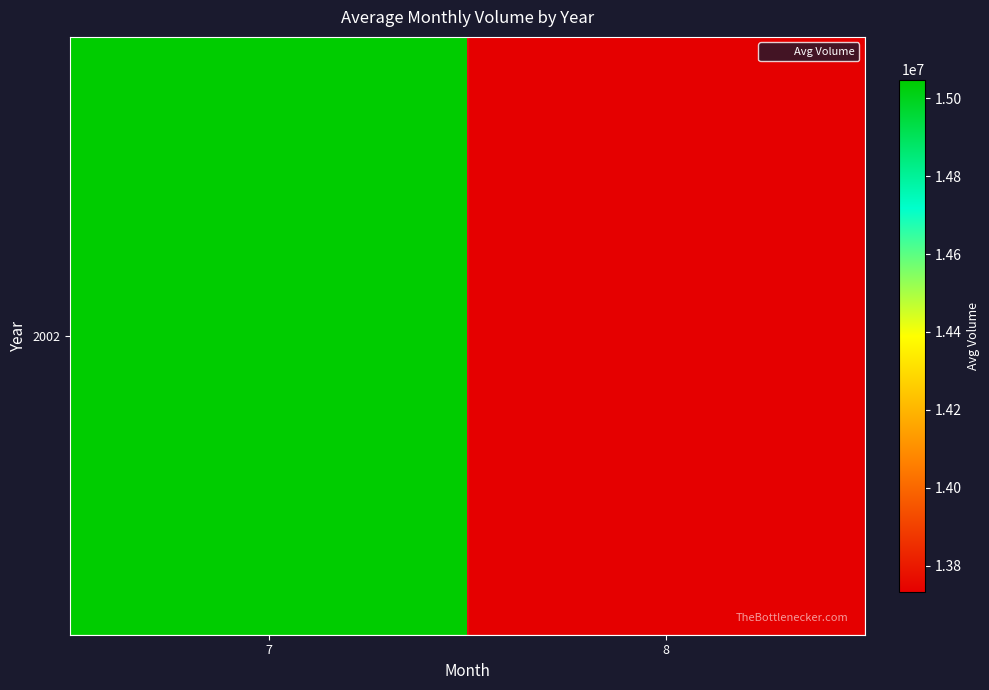

List the labels in order of value, smallest first.

8, 7